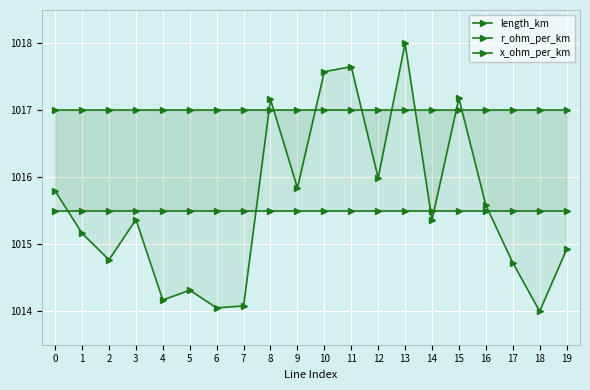

Which category has the lowest value across all series?

18